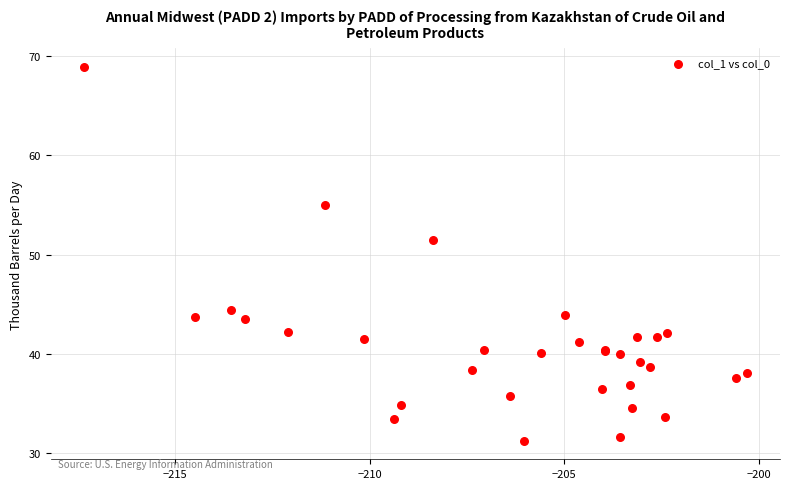

What Y value in the scatter plot is closest to 50?

51.5